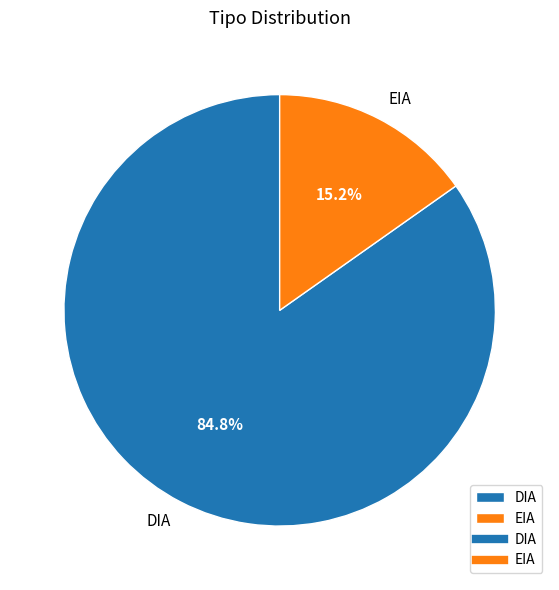

Combined, what portion of the pie is EIA and DIA?

100.0%